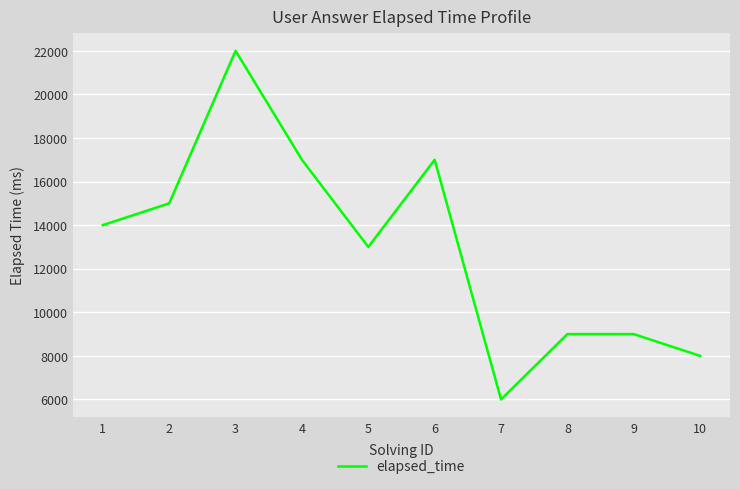

Reading left to right, what are all the values shown in this chart?

14000	15000	22000	17000	13000	17000	6000	9000	9000	8000